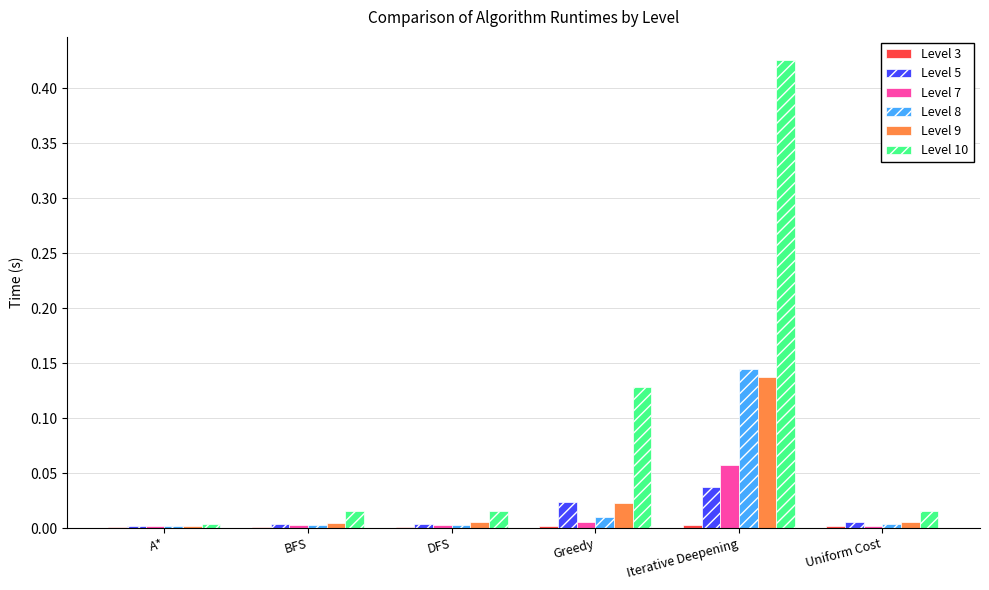

Is it true that Level 5 equals 0.0 at Uniform Cost?

True